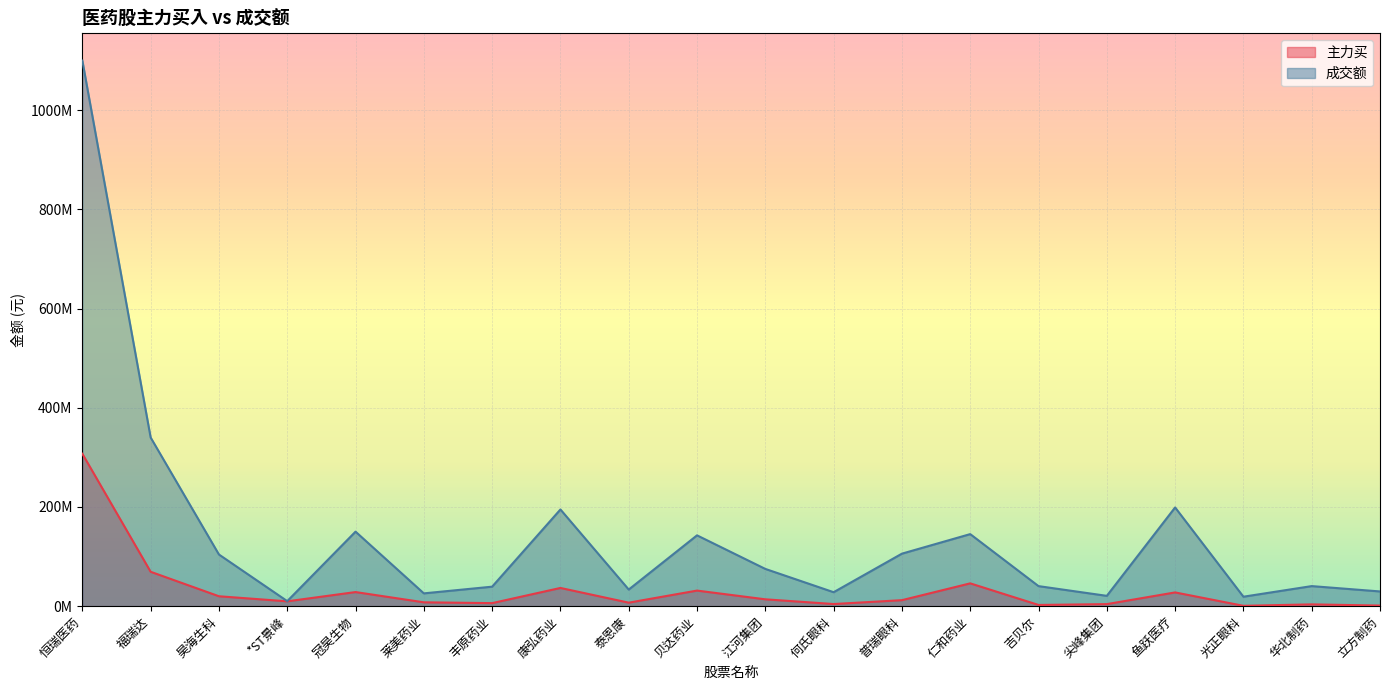

What is the total value across all series at 丰原药业?

45466349